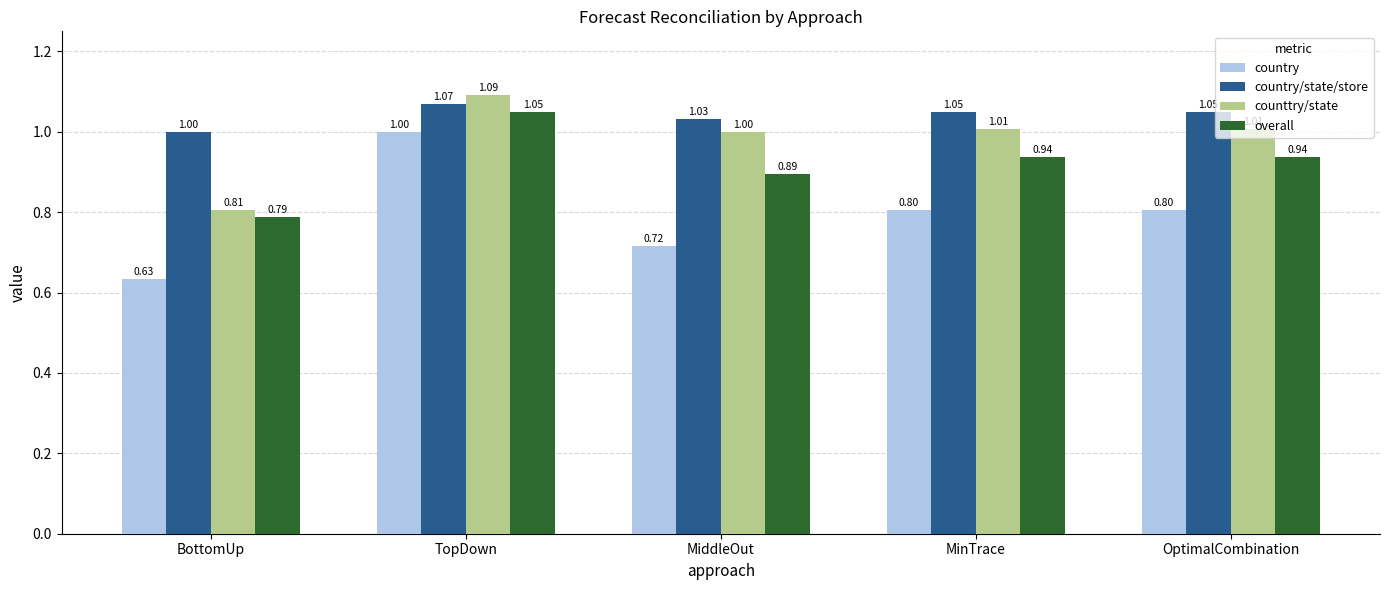

At which category is the sum across all series the highest?

TopDown